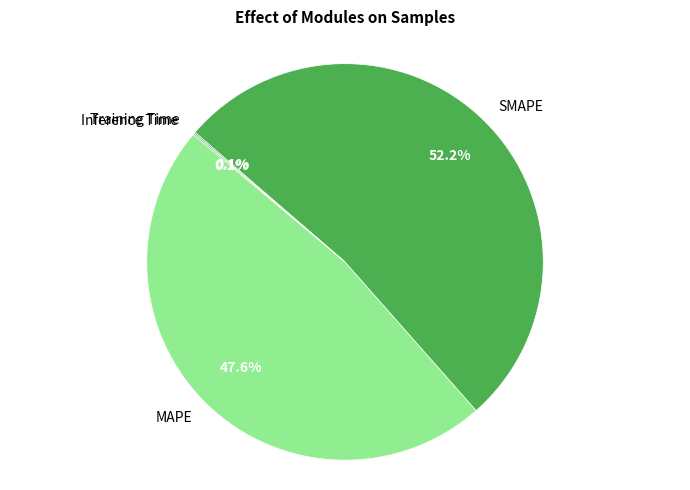

Is there a majority slice in this chart?

Yes